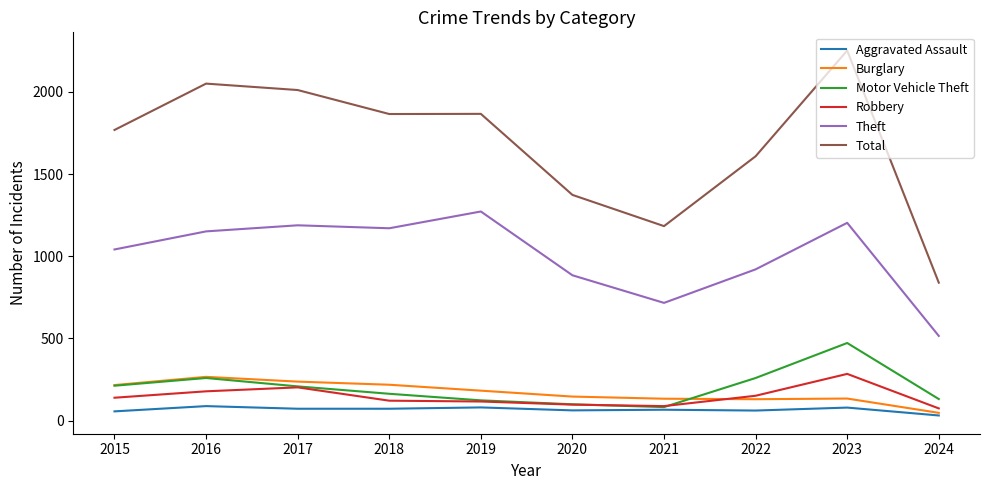

What are all the series names shown in the legend?

Aggravated Assault, Burglary, Motor Vehicle Theft, Robbery, Theft, Total